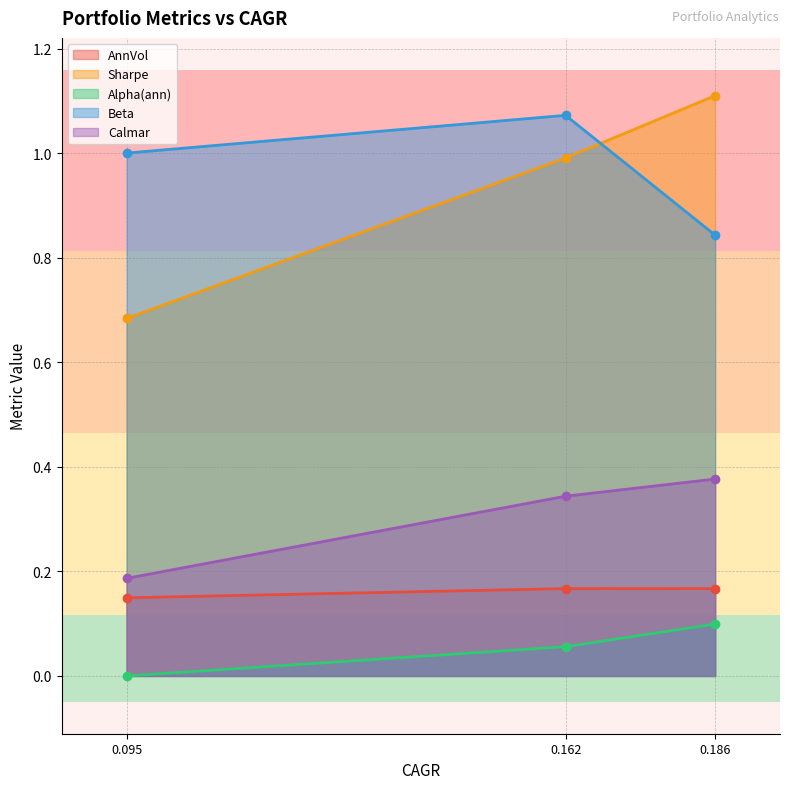

What is the value of the Sharpe point at the 2nd from the left?

1.0